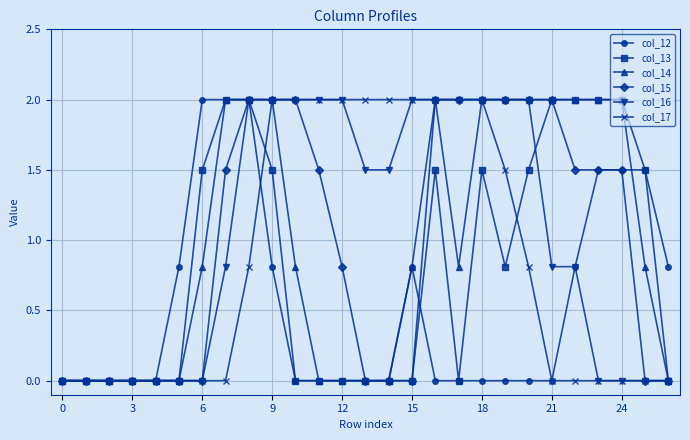

How many series are shown in this chart?

6